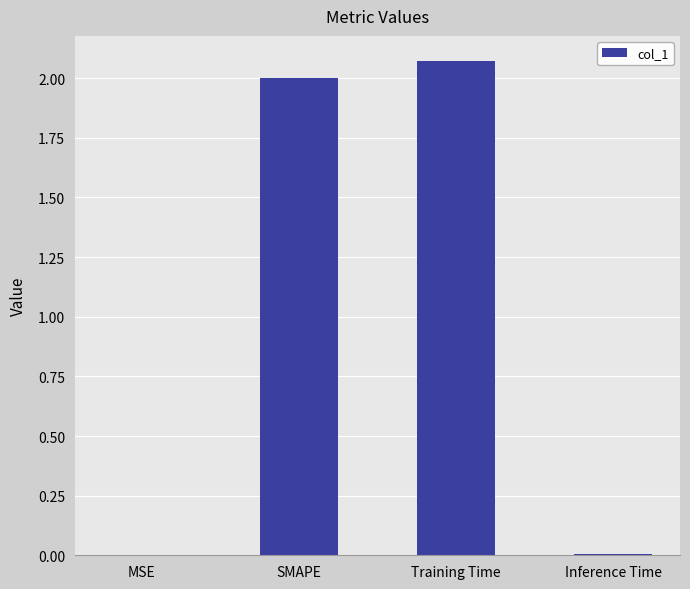

What value does the data have at SMAPE?

2.0